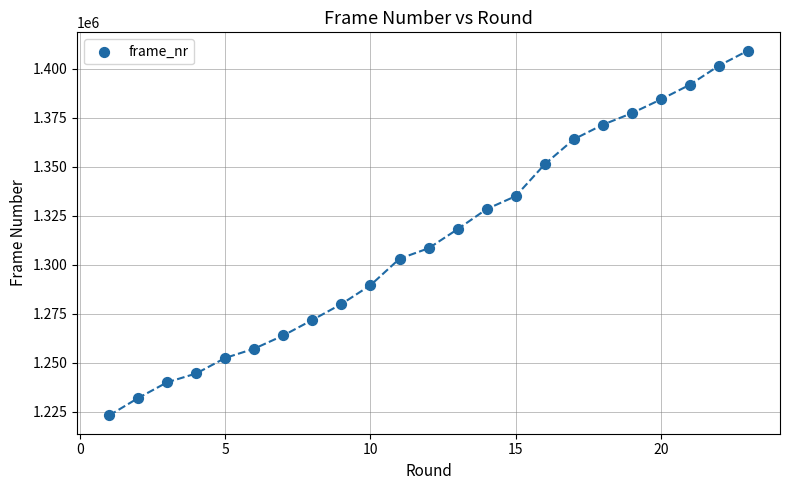

What is the range of X values (max minus min)?

22